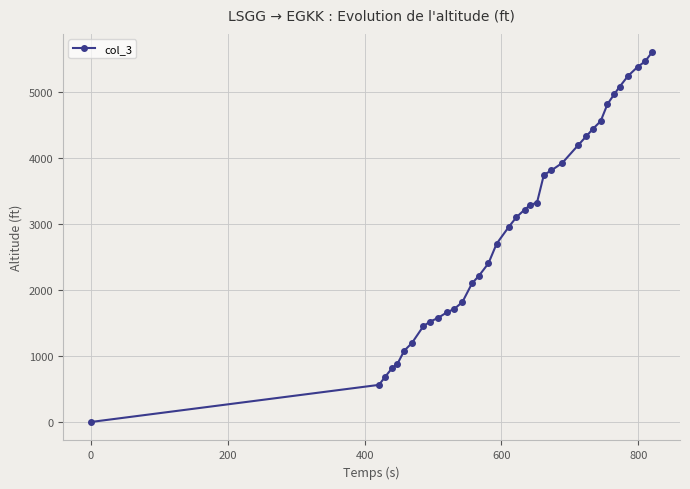

What is the average value?

2944